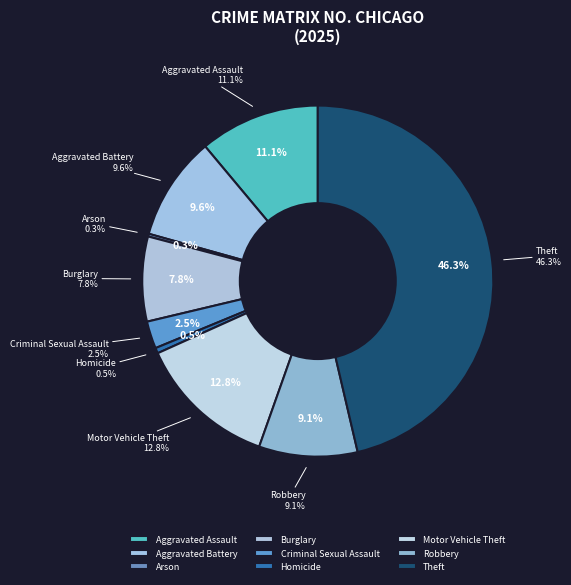

To the nearest percent, what percentage of the pie is Burglary?

8%